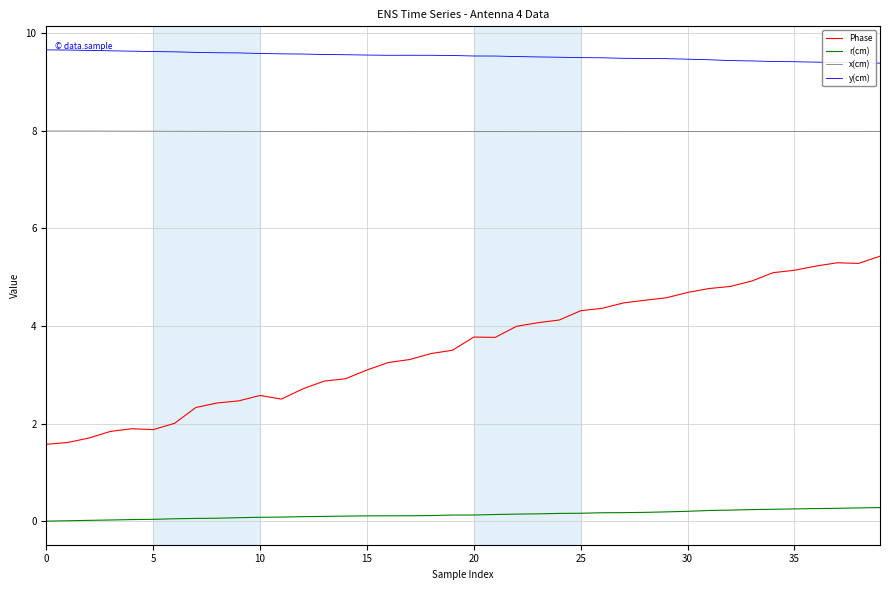

What is the highest value of the y(cm) series?

9.7